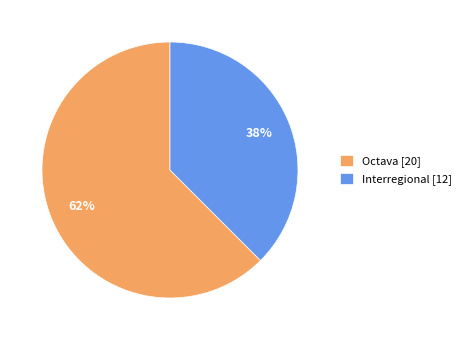

Does Interregional represent more than half of the total?

No